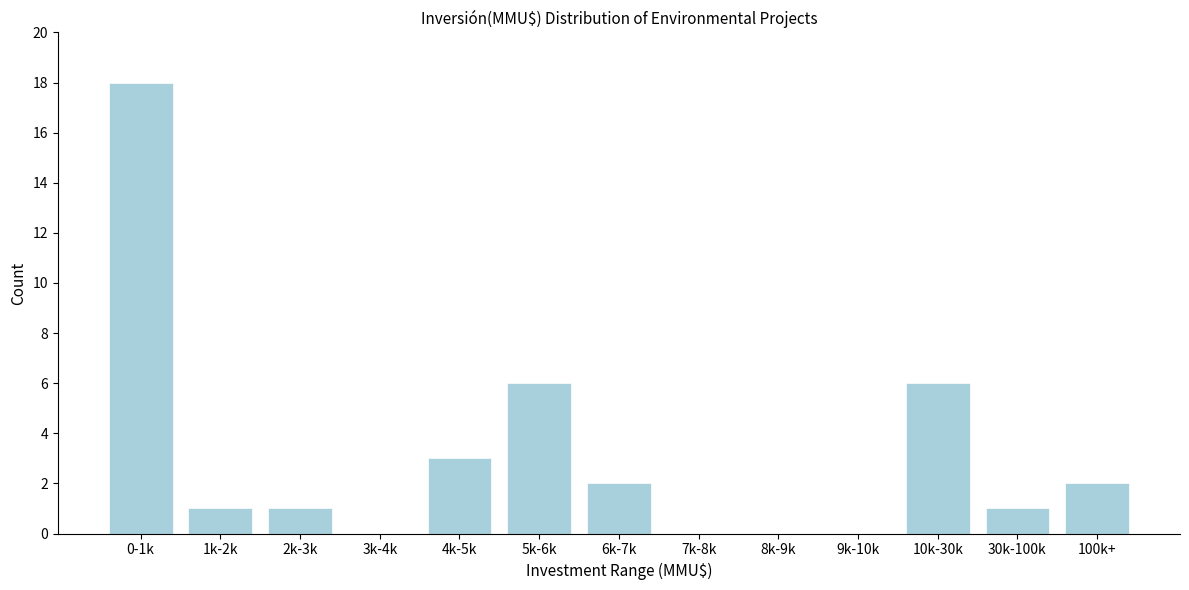

Reading right to left, transcribe all the data shown in this chart.

100k+=2	30k-100k=1	10k-30k=6	9k-10k=0	8k-9k=0	7k-8k=0	6k-7k=2	5k-6k=6	4k-5k=3	3k-4k=0	2k-3k=1	1k-2k=1	0-1k=18